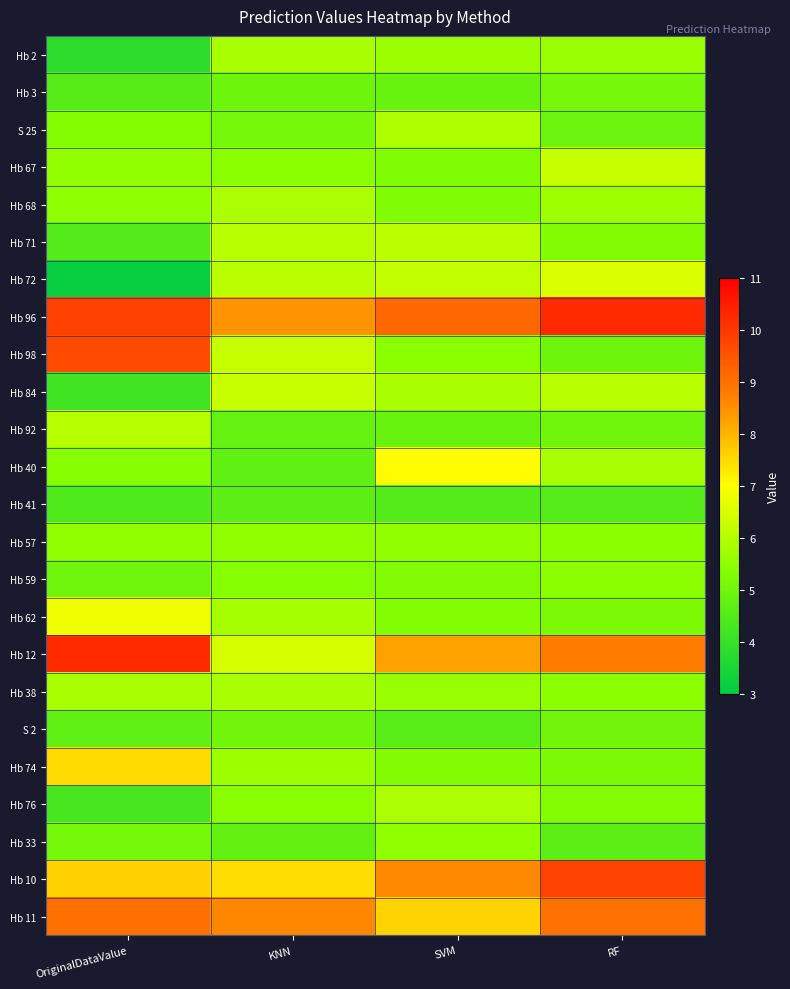

Reading left to right, extract all data points from this chart.

Hb 2: OriginalDataValue=3.8	KNN=5.9	SVM=5.7	RF=5.6
Hb 3: OriginalDataValue=4.5	KNN=5.0	SVM=4.9	RF=5.1
S 25: OriginalDataValue=5.3	KNN=5.1	SVM=5.9	RF=4.9
Hb 67: OriginalDataValue=5.5	KNN=5.4	SVM=5.3	RF=6.2
Hb 68: OriginalDataValue=5.5	KNN=5.9	SVM=5.3	RF=5.7
Hb 71: OriginalDataValue=4.5	KNN=6.0	SVM=6.1	RF=5.3
Hb 72: OriginalDataValue=3.2	KNN=6.1	SVM=6.2	RF=6.5
Hb 96: OriginalDataValue=9.8	KNN=8.4	SVM=9.2	RF=10.2
Hb 98: OriginalDataValue=9.7	KNN=6.2	SVM=5.4	RF=5.0
Hb 84: OriginalDataValue=4.2	KNN=6.3	SVM=5.9	RF=6.0
Hb 92: OriginalDataValue=6.0	KNN=4.8	SVM=4.9	RF=5.0
Hb 40: OriginalDataValue=5.4	KNN=4.7	SVM=7.0	RF=5.8
Hb 41: OriginalDataValue=4.4	KNN=4.7	SVM=4.5	RF=4.5
Hb 57: OriginalDataValue=5.5	KNN=5.5	SVM=5.6	RF=5.4
Hb 59: OriginalDataValue=5.0	KNN=5.4	SVM=5.3	RF=5.5
Hb 62: OriginalDataValue=6.8	KNN=5.8	SVM=5.3	RF=5.2
Hb 12: OriginalDataValue=10.2	KNN=6.4	SVM=8.2	RF=8.8
Hb 38: OriginalDataValue=5.8	KNN=5.8	SVM=5.6	RF=5.4
S 2: OriginalDataValue=4.7	KNN=5.0	SVM=4.6	RF=5.0
Hb 74: OriginalDataValue=7.5	KNN=5.7	SVM=5.3	RF=5.2
Hb 76: OriginalDataValue=4.3	KNN=5.4	SVM=5.9	RF=5.3
Hb 33: OriginalDataValue=5.1	KNN=4.8	SVM=5.5	RF=4.7
Hb 10: OriginalDataValue=7.6	KNN=7.5	SVM=8.6	RF=9.8
Hb 11: OriginalDataValue=9.0	KNN=8.6	SVM=7.6	RF=9.0